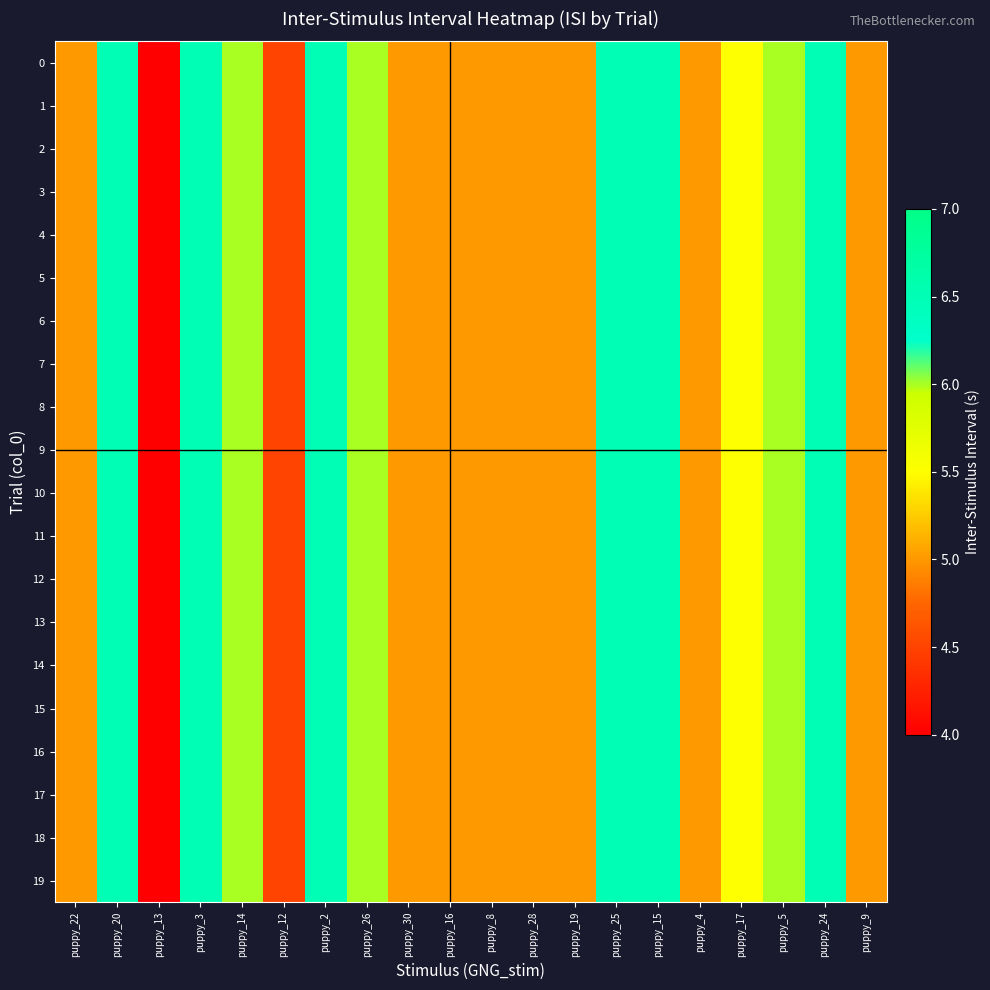

Reading left to right, list all the values displayed in this chart.

0: puppy_22=5.0	puppy_20=6.5	puppy_13=4.0	puppy_3=6.5	puppy_14=6.0	puppy_12=4.5	puppy_2=6.5	puppy_26=6.0	puppy_30=5.0	puppy_16=5.0	puppy_8=5.0	puppy_28=5.0	puppy_19=5.0	puppy_25=6.5	puppy_15=6.5	puppy_4=5.0	puppy_17=5.5	puppy_5=6.0	puppy_24=6.5	puppy_9=5.0
1: puppy_22=5.0	puppy_20=6.5	puppy_13=4.0	puppy_3=6.5	puppy_14=6.0	puppy_12=4.5	puppy_2=6.5	puppy_26=6.0	puppy_30=5.0	puppy_16=5.0	puppy_8=5.0	puppy_28=5.0	puppy_19=5.0	puppy_25=6.5	puppy_15=6.5	puppy_4=5.0	puppy_17=5.5	puppy_5=6.0	puppy_24=6.5	puppy_9=5.0
2: puppy_22=5.0	puppy_20=6.5	puppy_13=4.0	puppy_3=6.5	puppy_14=6.0	puppy_12=4.5	puppy_2=6.5	puppy_26=6.0	puppy_30=5.0	puppy_16=5.0	puppy_8=5.0	puppy_28=5.0	puppy_19=5.0	puppy_25=6.5	puppy_15=6.5	puppy_4=5.0	puppy_17=5.5	puppy_5=6.0	puppy_24=6.5	puppy_9=5.0
3: puppy_22=5.0	puppy_20=6.5	puppy_13=4.0	puppy_3=6.5	puppy_14=6.0	puppy_12=4.5	puppy_2=6.5	puppy_26=6.0	puppy_30=5.0	puppy_16=5.0	puppy_8=5.0	puppy_28=5.0	puppy_19=5.0	puppy_25=6.5	puppy_15=6.5	puppy_4=5.0	puppy_17=5.5	puppy_5=6.0	puppy_24=6.5	puppy_9=5.0
4: puppy_22=5.0	puppy_20=6.5	puppy_13=4.0	puppy_3=6.5	puppy_14=6.0	puppy_12=4.5	puppy_2=6.5	puppy_26=6.0	puppy_30=5.0	puppy_16=5.0	puppy_8=5.0	puppy_28=5.0	puppy_19=5.0	puppy_25=6.5	puppy_15=6.5	puppy_4=5.0	puppy_17=5.5	puppy_5=6.0	puppy_24=6.5	puppy_9=5.0
5: puppy_22=5.0	puppy_20=6.5	puppy_13=4.0	puppy_3=6.5	puppy_14=6.0	puppy_12=4.5	puppy_2=6.5	puppy_26=6.0	puppy_30=5.0	puppy_16=5.0	puppy_8=5.0	puppy_28=5.0	puppy_19=5.0	puppy_25=6.5	puppy_15=6.5	puppy_4=5.0	puppy_17=5.5	puppy_5=6.0	puppy_24=6.5	puppy_9=5.0
6: puppy_22=5.0	puppy_20=6.5	puppy_13=4.0	puppy_3=6.5	puppy_14=6.0	puppy_12=4.5	puppy_2=6.5	puppy_26=6.0	puppy_30=5.0	puppy_16=5.0	puppy_8=5.0	puppy_28=5.0	puppy_19=5.0	puppy_25=6.5	puppy_15=6.5	puppy_4=5.0	puppy_17=5.5	puppy_5=6.0	puppy_24=6.5	puppy_9=5.0
7: puppy_22=5.0	puppy_20=6.5	puppy_13=4.0	puppy_3=6.5	puppy_14=6.0	puppy_12=4.5	puppy_2=6.5	puppy_26=6.0	puppy_30=5.0	puppy_16=5.0	puppy_8=5.0	puppy_28=5.0	puppy_19=5.0	puppy_25=6.5	puppy_15=6.5	puppy_4=5.0	puppy_17=5.5	puppy_5=6.0	puppy_24=6.5	puppy_9=5.0
8: puppy_22=5.0	puppy_20=6.5	puppy_13=4.0	puppy_3=6.5	puppy_14=6.0	puppy_12=4.5	puppy_2=6.5	puppy_26=6.0	puppy_30=5.0	puppy_16=5.0	puppy_8=5.0	puppy_28=5.0	puppy_19=5.0	puppy_25=6.5	puppy_15=6.5	puppy_4=5.0	puppy_17=5.5	puppy_5=6.0	puppy_24=6.5	puppy_9=5.0
9: puppy_22=5.0	puppy_20=6.5	puppy_13=4.0	puppy_3=6.5	puppy_14=6.0	puppy_12=4.5	puppy_2=6.5	puppy_26=6.0	puppy_30=5.0	puppy_16=5.0	puppy_8=5.0	puppy_28=5.0	puppy_19=5.0	puppy_25=6.5	puppy_15=6.5	puppy_4=5.0	puppy_17=5.5	puppy_5=6.0	puppy_24=6.5	puppy_9=5.0
10: puppy_22=5.0	puppy_20=6.5	puppy_13=4.0	puppy_3=6.5	puppy_14=6.0	puppy_12=4.5	puppy_2=6.5	puppy_26=6.0	puppy_30=5.0	puppy_16=5.0	puppy_8=5.0	puppy_28=5.0	puppy_19=5.0	puppy_25=6.5	puppy_15=6.5	puppy_4=5.0	puppy_17=5.5	puppy_5=6.0	puppy_24=6.5	puppy_9=5.0
11: puppy_22=5.0	puppy_20=6.5	puppy_13=4.0	puppy_3=6.5	puppy_14=6.0	puppy_12=4.5	puppy_2=6.5	puppy_26=6.0	puppy_30=5.0	puppy_16=5.0	puppy_8=5.0	puppy_28=5.0	puppy_19=5.0	puppy_25=6.5	puppy_15=6.5	puppy_4=5.0	puppy_17=5.5	puppy_5=6.0	puppy_24=6.5	puppy_9=5.0
12: puppy_22=5.0	puppy_20=6.5	puppy_13=4.0	puppy_3=6.5	puppy_14=6.0	puppy_12=4.5	puppy_2=6.5	puppy_26=6.0	puppy_30=5.0	puppy_16=5.0	puppy_8=5.0	puppy_28=5.0	puppy_19=5.0	puppy_25=6.5	puppy_15=6.5	puppy_4=5.0	puppy_17=5.5	puppy_5=6.0	puppy_24=6.5	puppy_9=5.0
13: puppy_22=5.0	puppy_20=6.5	puppy_13=4.0	puppy_3=6.5	puppy_14=6.0	puppy_12=4.5	puppy_2=6.5	puppy_26=6.0	puppy_30=5.0	puppy_16=5.0	puppy_8=5.0	puppy_28=5.0	puppy_19=5.0	puppy_25=6.5	puppy_15=6.5	puppy_4=5.0	puppy_17=5.5	puppy_5=6.0	puppy_24=6.5	puppy_9=5.0
14: puppy_22=5.0	puppy_20=6.5	puppy_13=4.0	puppy_3=6.5	puppy_14=6.0	puppy_12=4.5	puppy_2=6.5	puppy_26=6.0	puppy_30=5.0	puppy_16=5.0	puppy_8=5.0	puppy_28=5.0	puppy_19=5.0	puppy_25=6.5	puppy_15=6.5	puppy_4=5.0	puppy_17=5.5	puppy_5=6.0	puppy_24=6.5	puppy_9=5.0
15: puppy_22=5.0	puppy_20=6.5	puppy_13=4.0	puppy_3=6.5	puppy_14=6.0	puppy_12=4.5	puppy_2=6.5	puppy_26=6.0	puppy_30=5.0	puppy_16=5.0	puppy_8=5.0	puppy_28=5.0	puppy_19=5.0	puppy_25=6.5	puppy_15=6.5	puppy_4=5.0	puppy_17=5.5	puppy_5=6.0	puppy_24=6.5	puppy_9=5.0
16: puppy_22=5.0	puppy_20=6.5	puppy_13=4.0	puppy_3=6.5	puppy_14=6.0	puppy_12=4.5	puppy_2=6.5	puppy_26=6.0	puppy_30=5.0	puppy_16=5.0	puppy_8=5.0	puppy_28=5.0	puppy_19=5.0	puppy_25=6.5	puppy_15=6.5	puppy_4=5.0	puppy_17=5.5	puppy_5=6.0	puppy_24=6.5	puppy_9=5.0
17: puppy_22=5.0	puppy_20=6.5	puppy_13=4.0	puppy_3=6.5	puppy_14=6.0	puppy_12=4.5	puppy_2=6.5	puppy_26=6.0	puppy_30=5.0	puppy_16=5.0	puppy_8=5.0	puppy_28=5.0	puppy_19=5.0	puppy_25=6.5	puppy_15=6.5	puppy_4=5.0	puppy_17=5.5	puppy_5=6.0	puppy_24=6.5	puppy_9=5.0
18: puppy_22=5.0	puppy_20=6.5	puppy_13=4.0	puppy_3=6.5	puppy_14=6.0	puppy_12=4.5	puppy_2=6.5	puppy_26=6.0	puppy_30=5.0	puppy_16=5.0	puppy_8=5.0	puppy_28=5.0	puppy_19=5.0	puppy_25=6.5	puppy_15=6.5	puppy_4=5.0	puppy_17=5.5	puppy_5=6.0	puppy_24=6.5	puppy_9=5.0
19: puppy_22=5.0	puppy_20=6.5	puppy_13=4.0	puppy_3=6.5	puppy_14=6.0	puppy_12=4.5	puppy_2=6.5	puppy_26=6.0	puppy_30=5.0	puppy_16=5.0	puppy_8=5.0	puppy_28=5.0	puppy_19=5.0	puppy_25=6.5	puppy_15=6.5	puppy_4=5.0	puppy_17=5.5	puppy_5=6.0	puppy_24=6.5	puppy_9=5.0